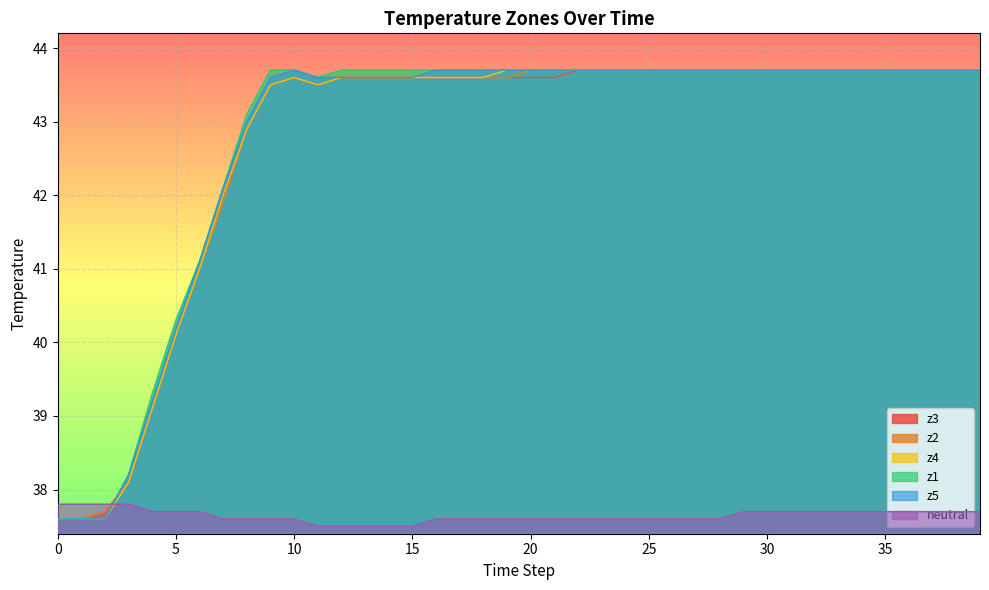

How many values in the z2 series are below 43?

9